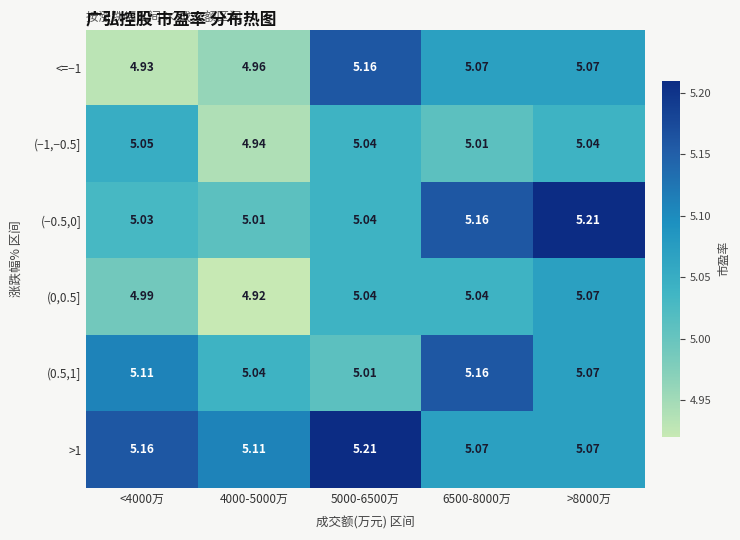

Is the value of >1 at <4000万 greater than the value of (−1,−0.5] at 6500-8000万?

Yes